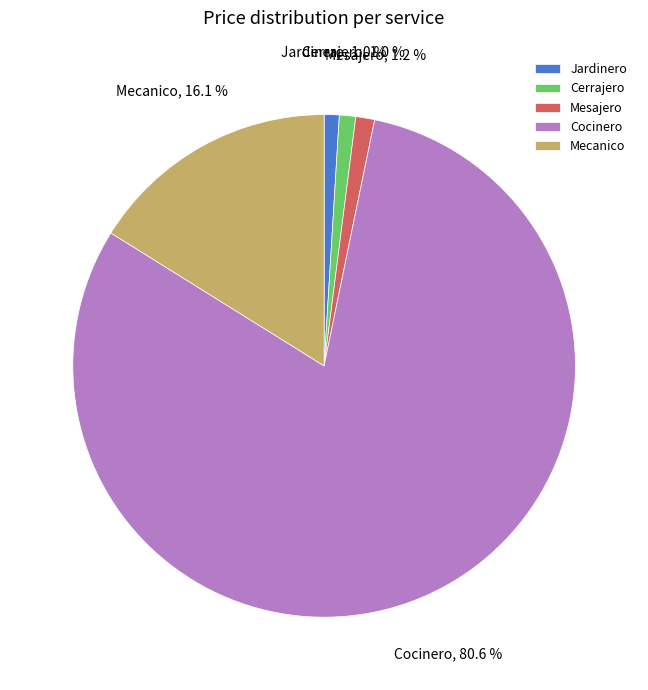

Between Cocinero and Mesajero, which is larger?

Cocinero